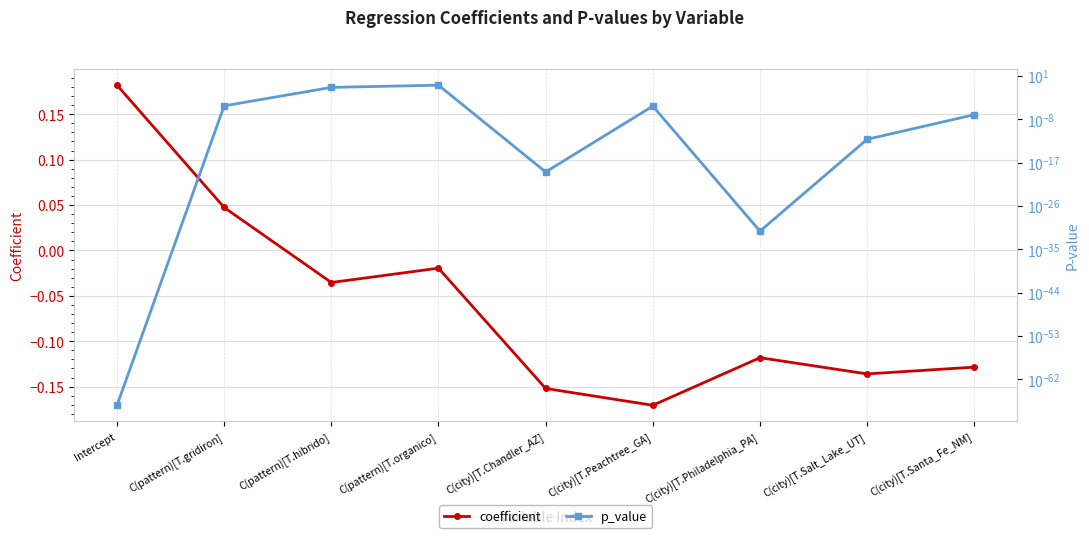

The value of p_value at C(city)[T.Chandler_AZ] is 0.0. True or false?

False